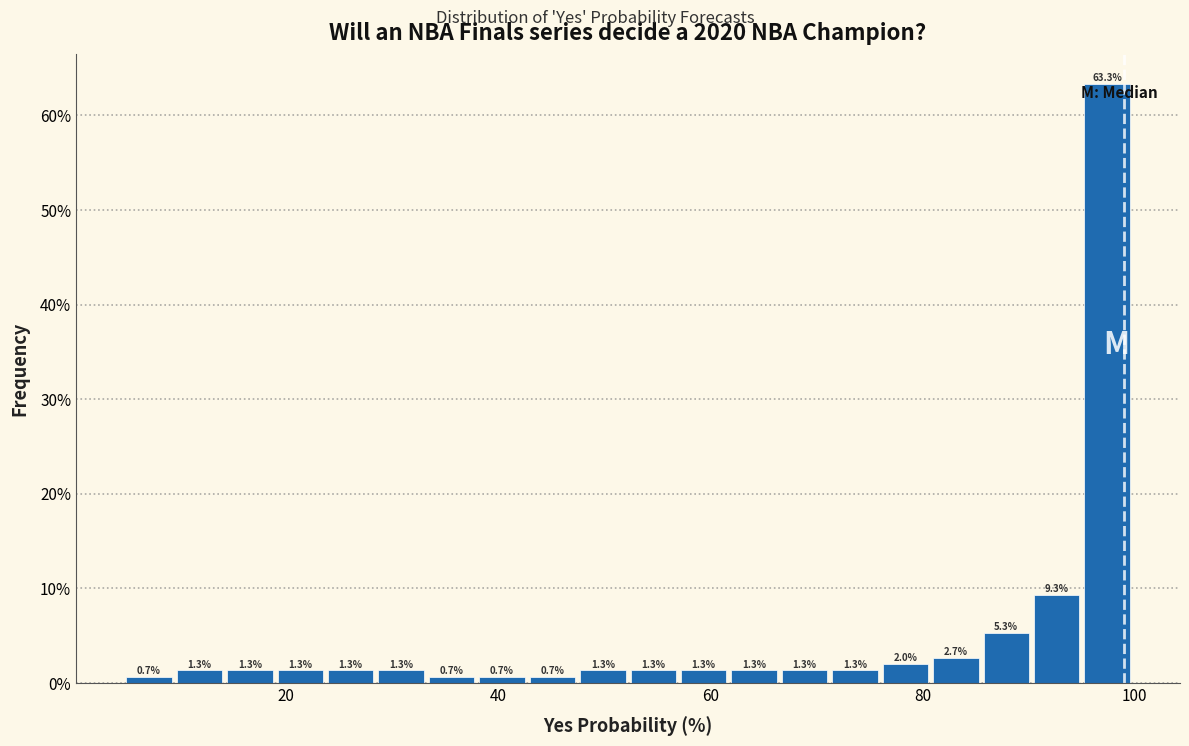

Read against the x-axis, roughly where is the centre of the tallest bar?

98